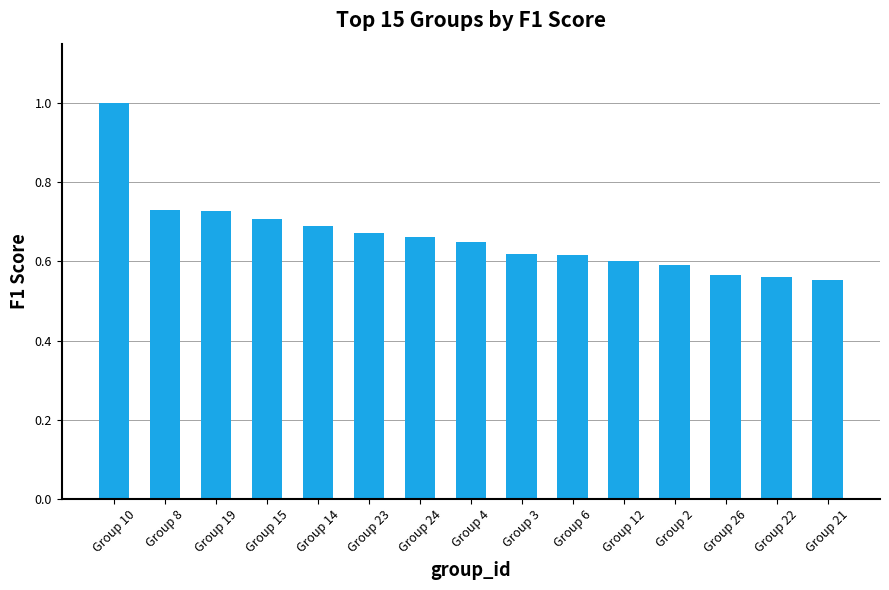

What is the change in value from Group 10 to Group 24?

-0.3